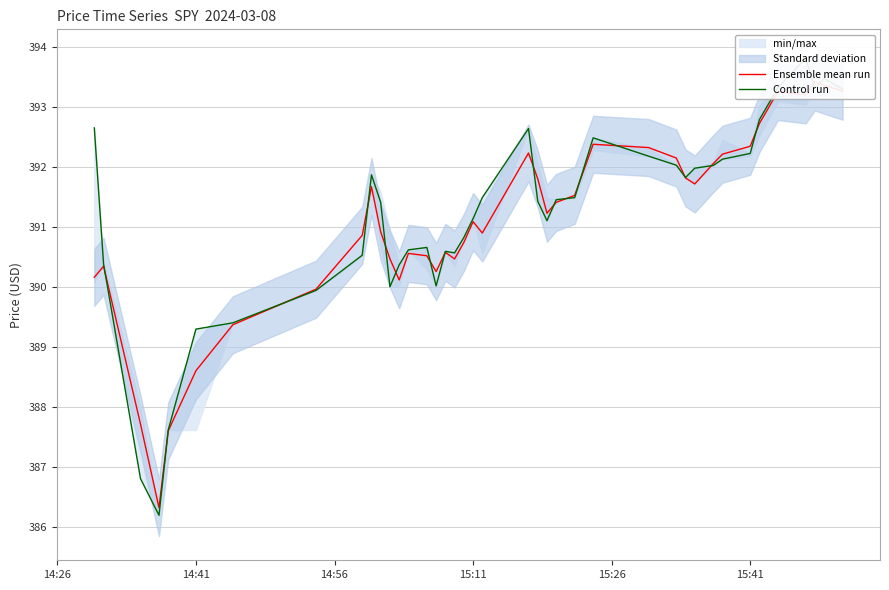

Count the number of categories in the chart.

40